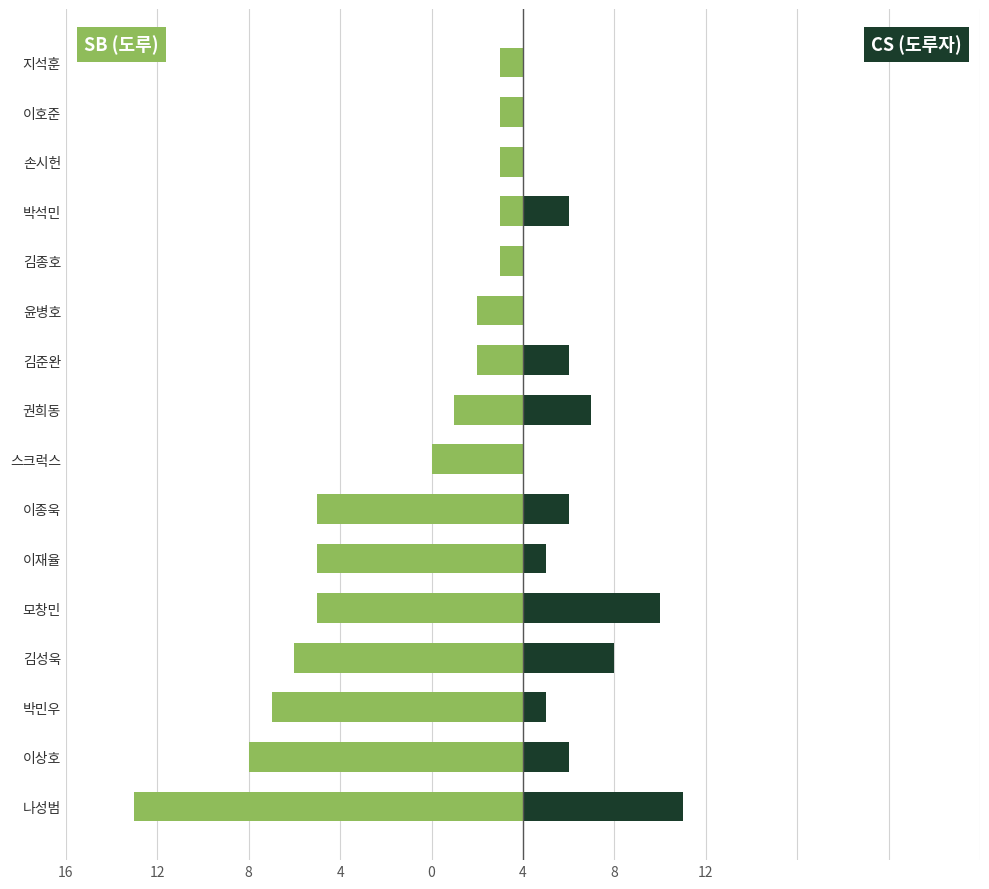

At how many categories does at least one series exceed -12?

16